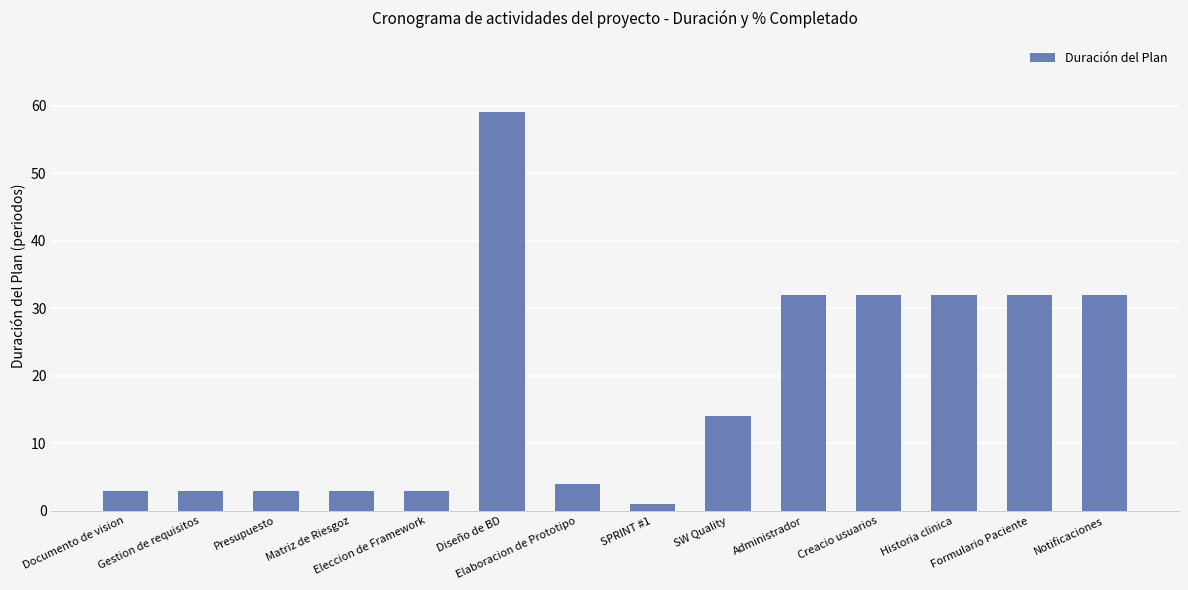

How many categories are shown in the chart?

14